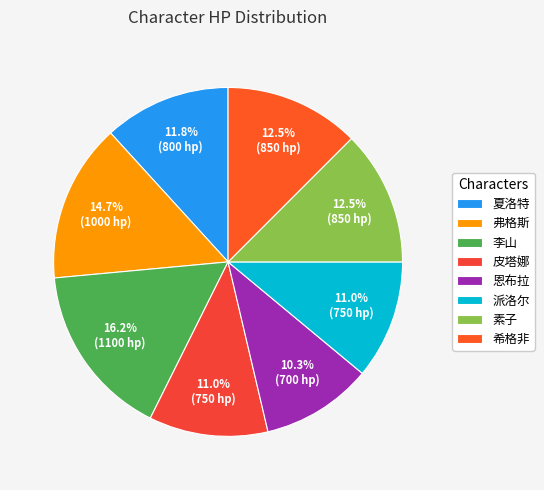

How much of the chart is everything except 弗格斯?

85.3%